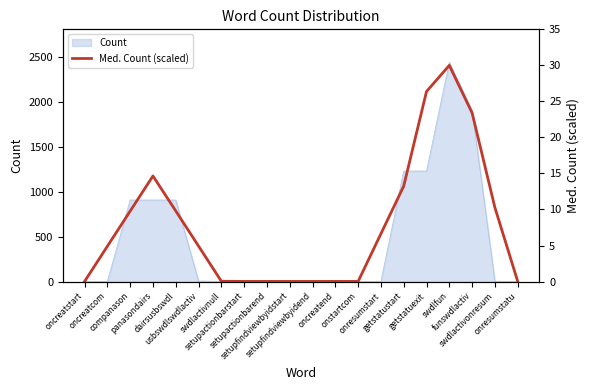

List the labels in order of value, smallest first.

oncreatstart, setupactionbarstart, setupactionbarend, setupfindviewbyidstart, setupfindviewbyidend, oncreatend, onstartcom, onresumstatu, swdlactivnull, oncreatcom, usbswdlswdlactiv, onresumstart, companason, dairsusbswdl, swdlactivonresum, getstatustart, panasondairs, funswdlactiv, getstatuexit, swdlfun